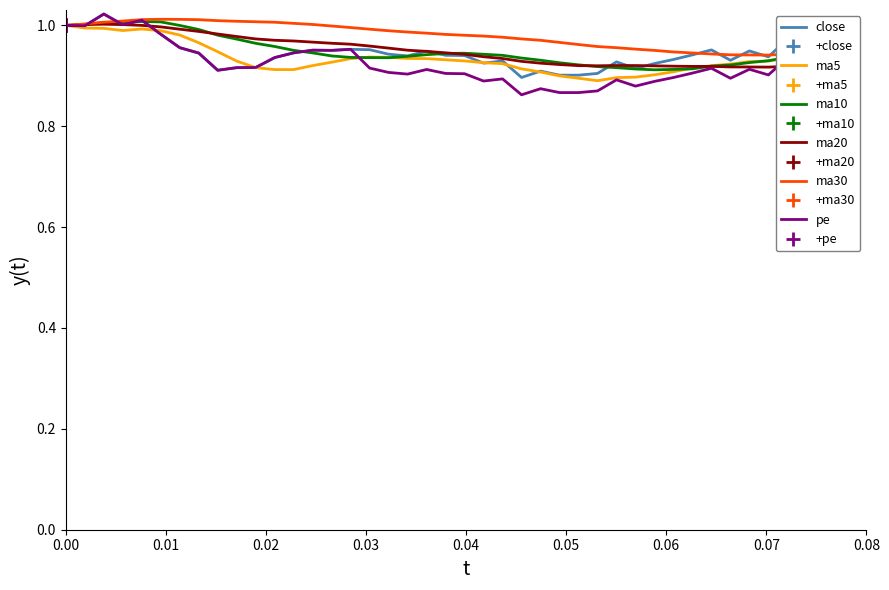

What is the value of the pe point at the 23rd from the left?

0.9